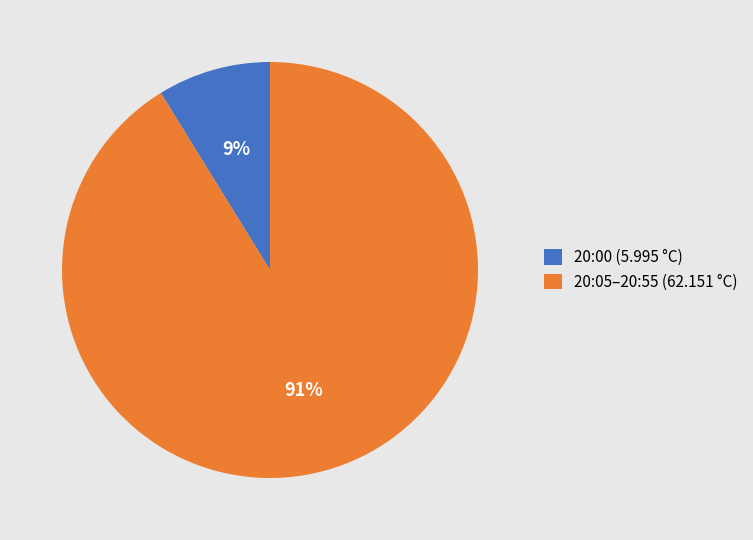

Which category has the smallest portion of the pie?

20:00 (5.995 °C)